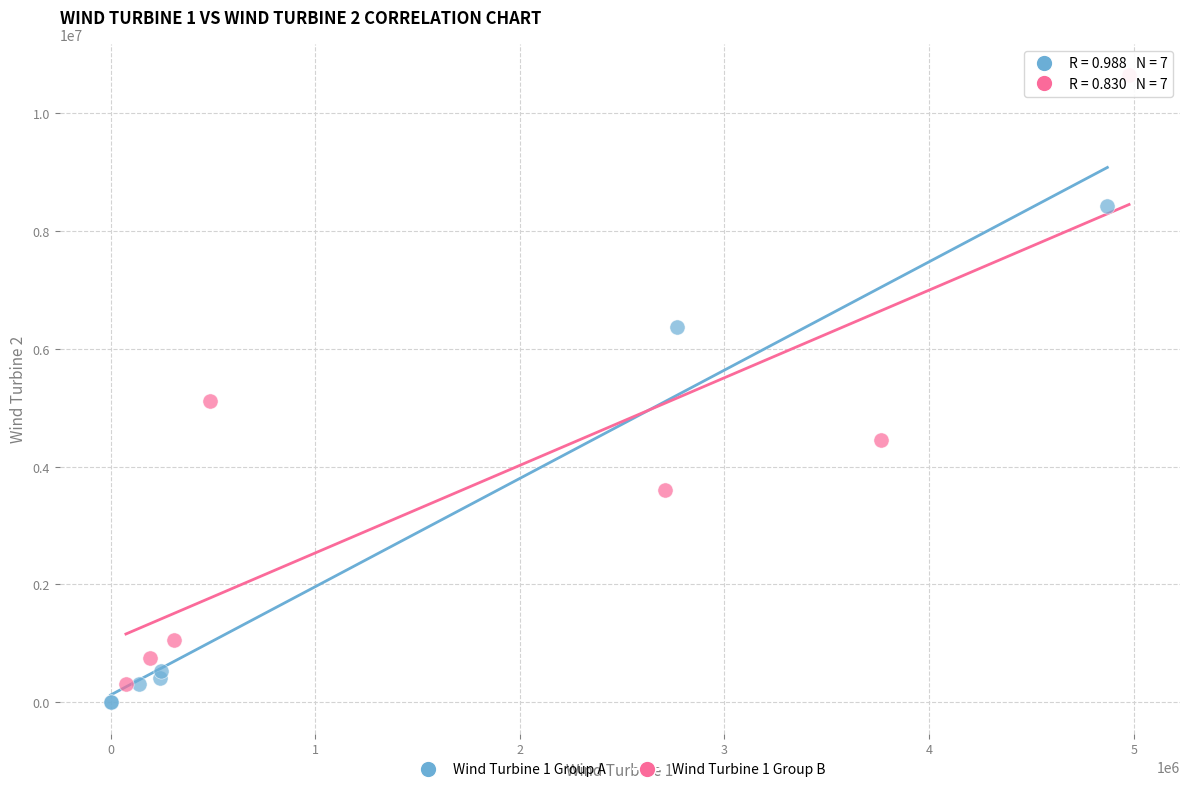

Which series contains the lowest Y value?

Wind Turbine 1 Group A